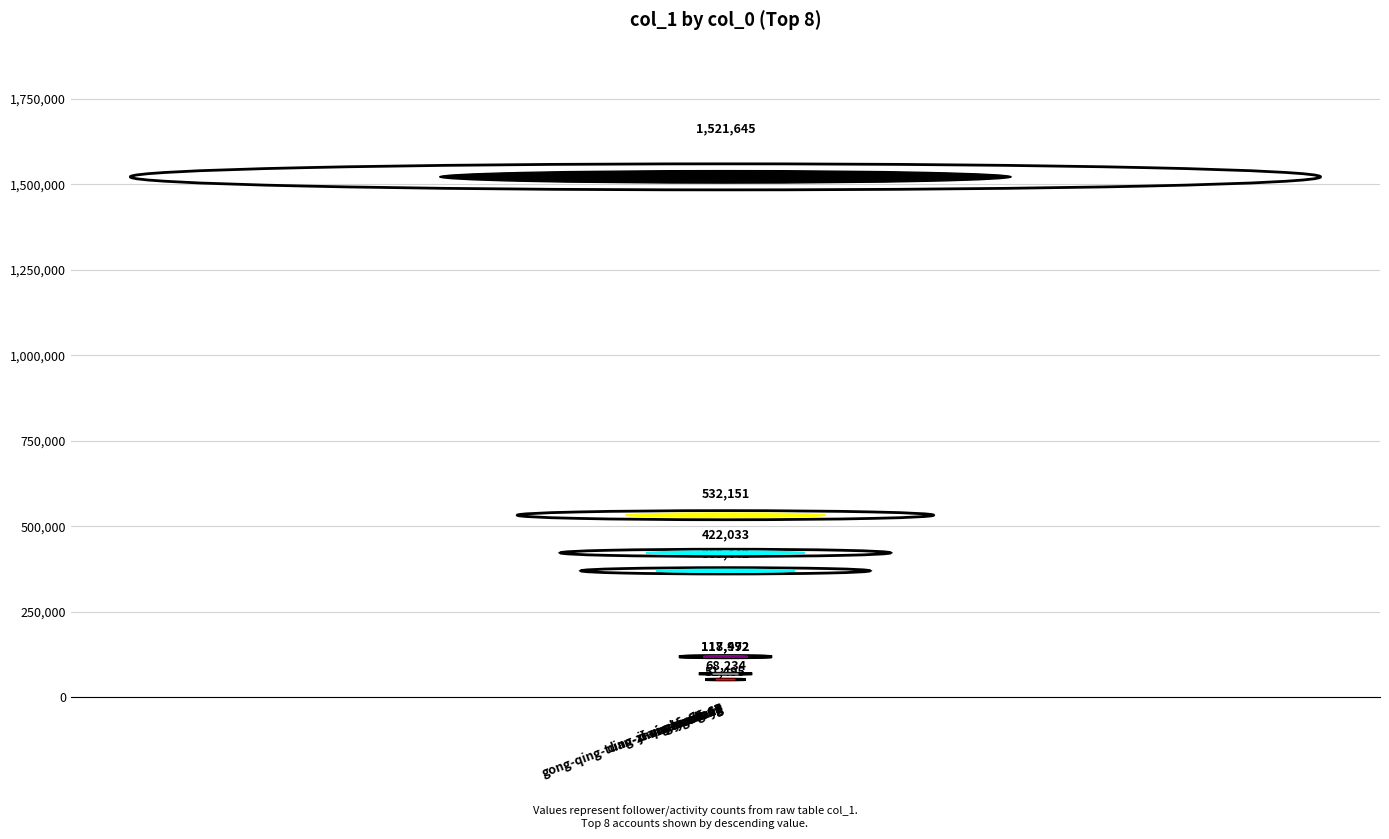

Reading left to right, extract all data points from this chart.

ding-xiang-yi-sheng=1521645	xia-chu-fang=532151	su-fei-17=422033	gong-qing-tuan-zhong-yang-67=369442	ji-qi-zhi-xin-65=118472	xuxiaoteng=117992	godaye=68234	sherillren=51495